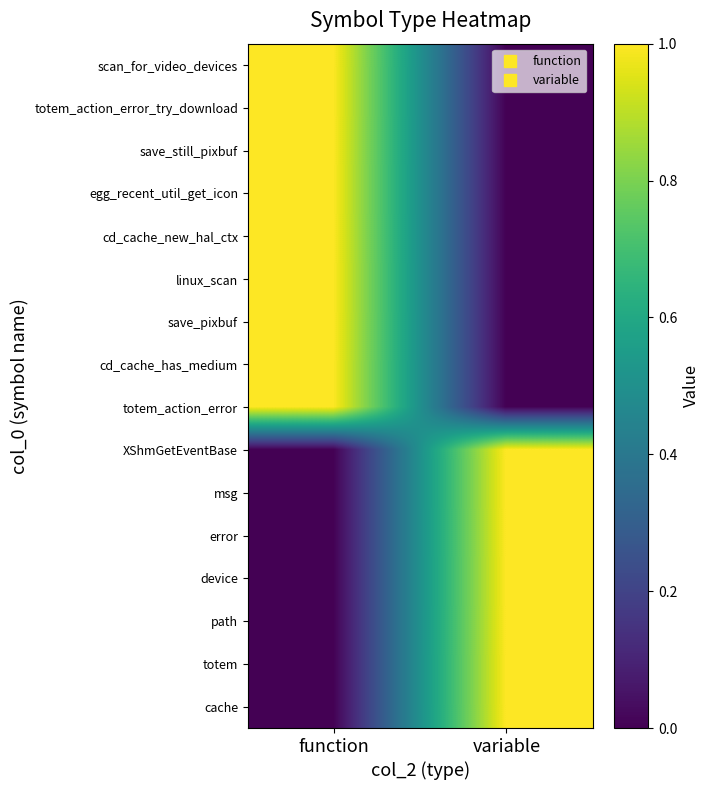

How many series are shown in this chart?

16